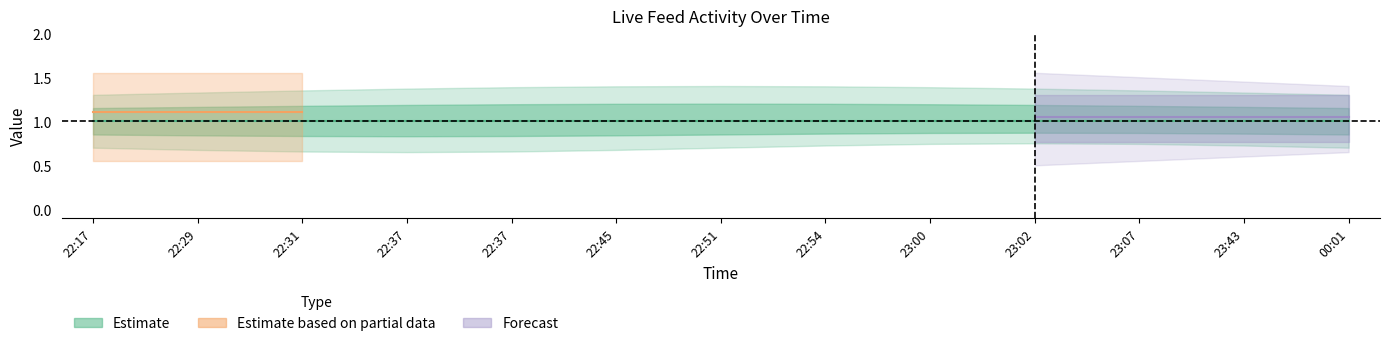

What is the label of the 3rd point from the left?

22:31